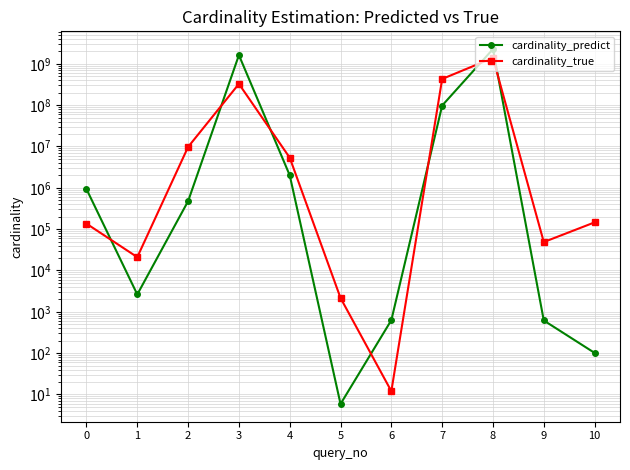

How many times do cardinality_predict and cardinality_true cross each other?

7